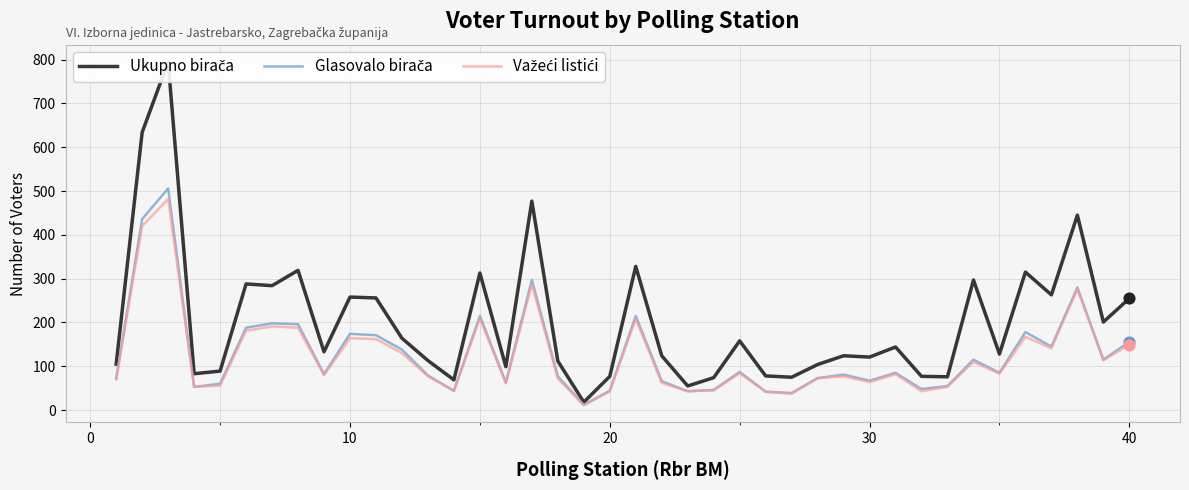

Which series contains the highest Y value?

Ukupno birača